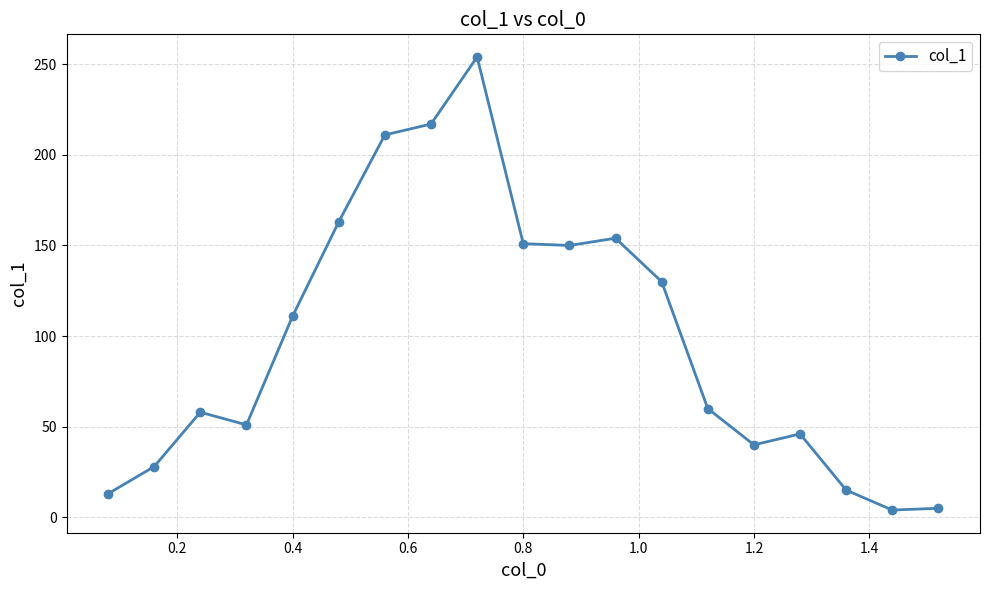

How many distinct data groups are displayed?

1